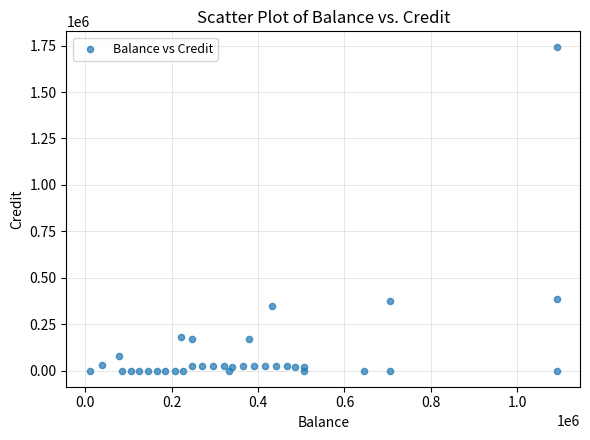

What is the range of X values (max minus min)?

1080000.0